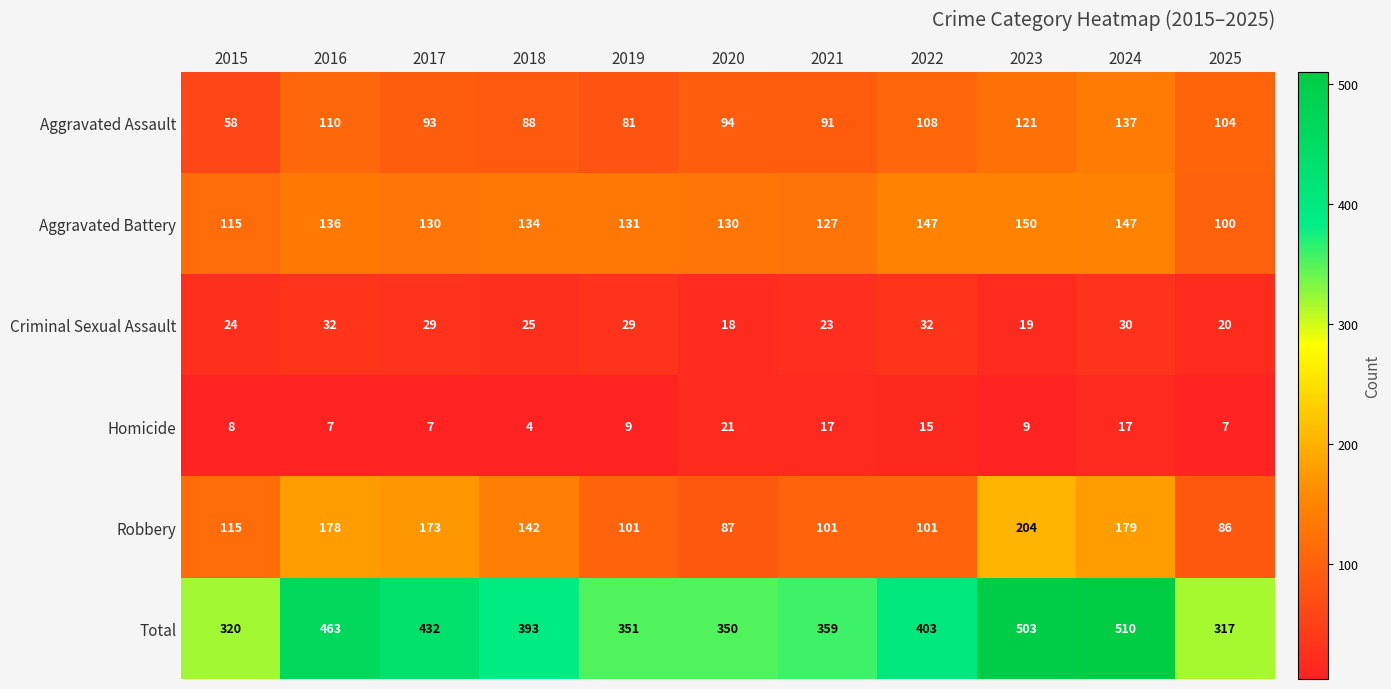

What is the difference between the highest and lowest values at 2016?

456